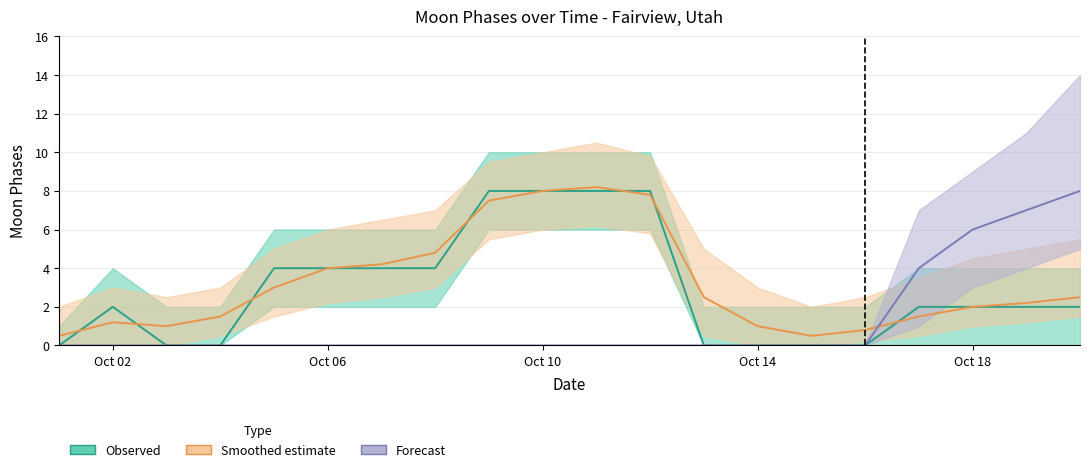

Which label corresponds to the smallest value in the chart?

2022-10-01